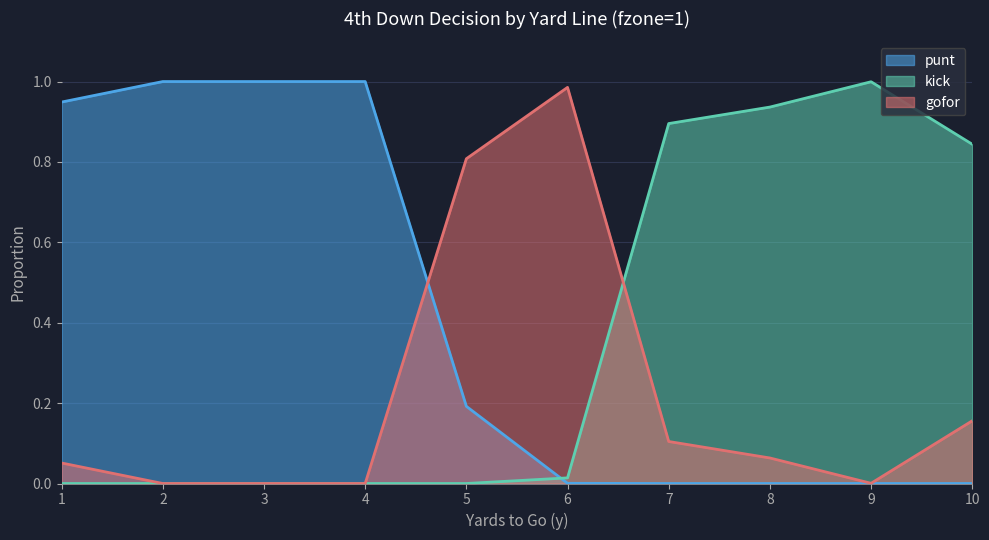

At which category does gofor reach its first local valley?

9